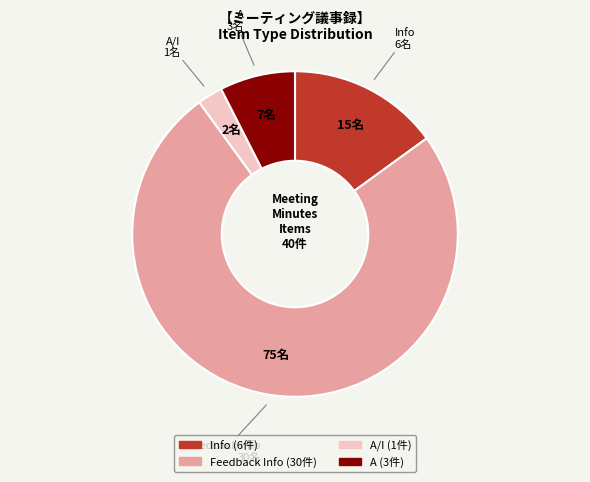

Is there a majority slice in this chart?

Yes